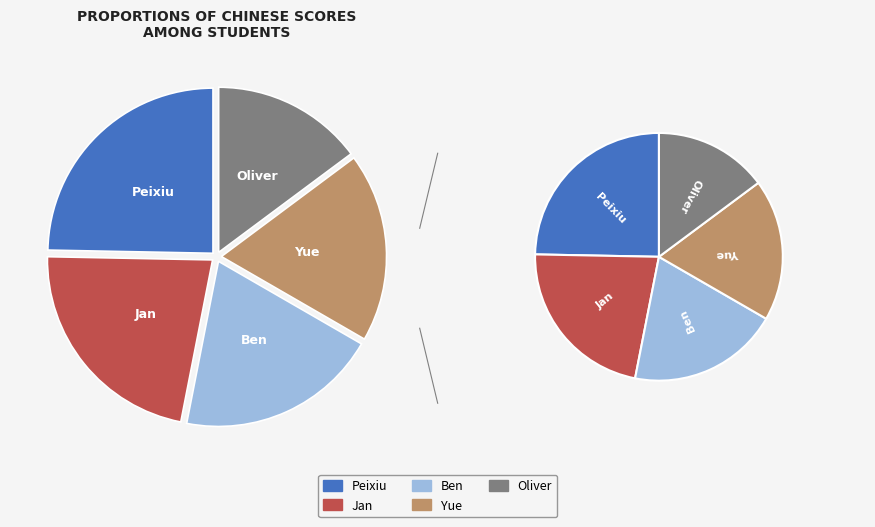

Approximately how many times larger is the value at Oliver compared to Yue?

0.8